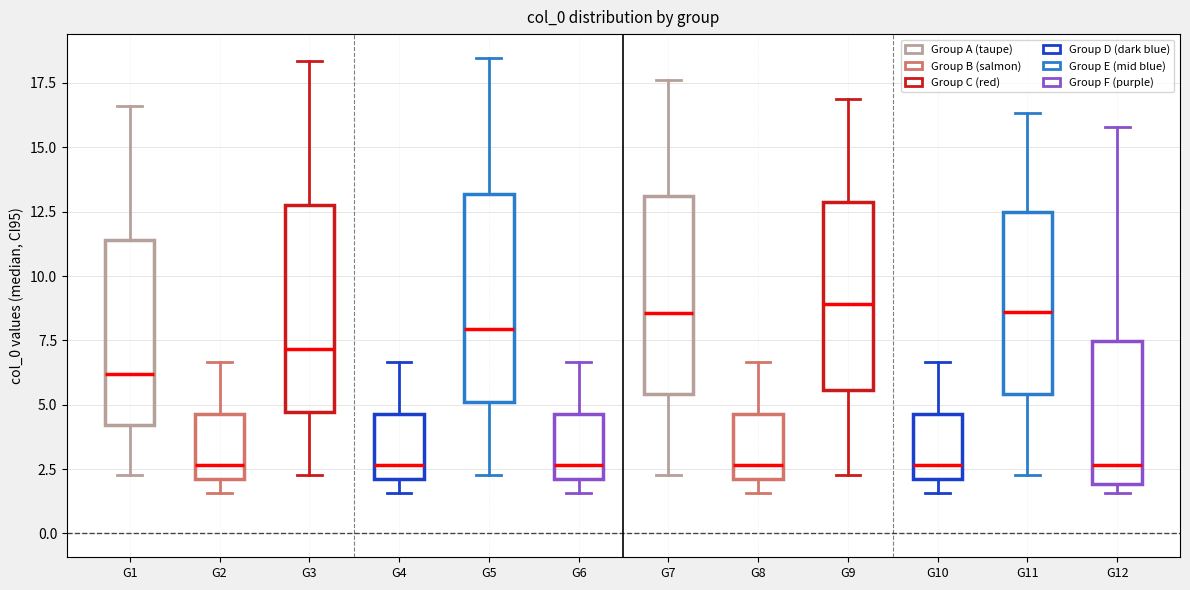

Reading left to right, transcribe this box plot: for each box, give where its median line is, the range the box spans, and where its two whiskers end, as read against the y-axis. The values are not printed on the chart, so give them approximately, as read against the axis.

G1: median 6.0, box 4.0 to 11.5, whiskers 2.5 to 16.5
G2: median 2.5, box 2.0 to 4.5, whiskers 1.5 to 6.5
G3: median 7.0, box 4.5 to 13.0, whiskers 2.5 to 18.5
G4: median 2.5, box 2.0 to 4.5, whiskers 1.5 to 6.5
G5: median 8.0, box 5.0 to 13.0, whiskers 2.5 to 18.5
G6: median 2.5, box 2.0 to 4.5, whiskers 1.5 to 6.5
G7: median 8.5, box 5.5 to 13.0, whiskers 2.5 to 17.5
G8: median 2.5, box 2.0 to 4.5, whiskers 1.5 to 6.5
G9: median 9.0, box 5.5 to 13.0, whiskers 2.5 to 17.0
G10: median 2.5, box 2.0 to 4.5, whiskers 1.5 to 6.5
G11: median 8.5, box 5.5 to 12.5, whiskers 2.5 to 16.5
G12: median 2.5, box 2.0 to 7.5, whiskers 1.5 to 16.0